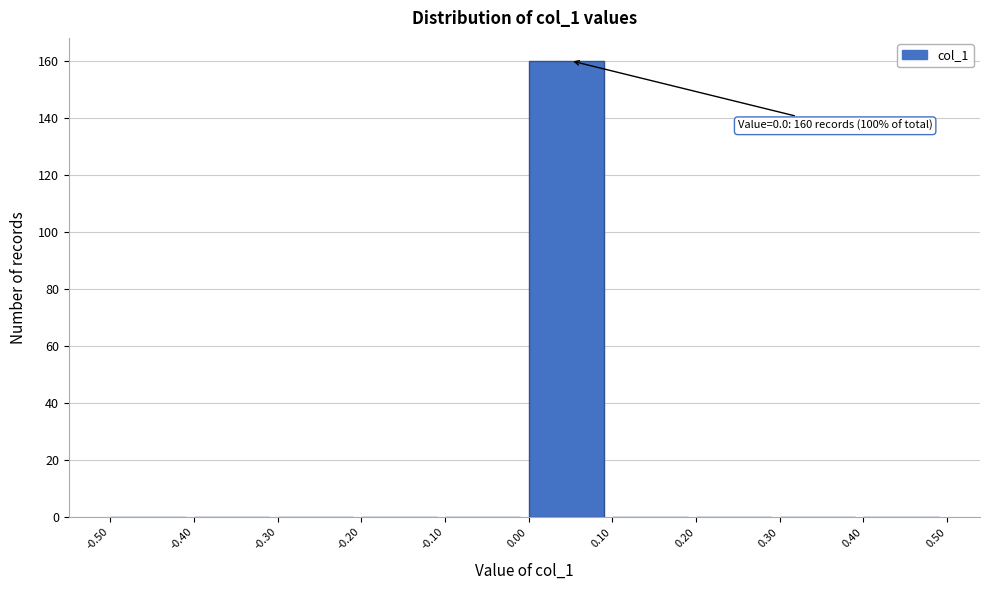

Over which range of the x-axis is the bar tallest?

0.00 to 0.10